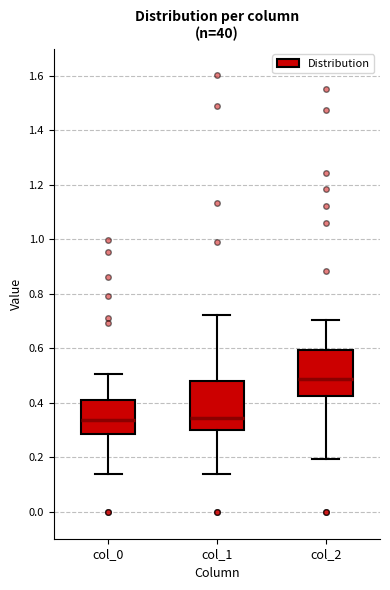

Where does the median line of the box for col_0 sit on the y-axis? The values are not printed on the chart, so give them approximately, as read against the axis.

0.34